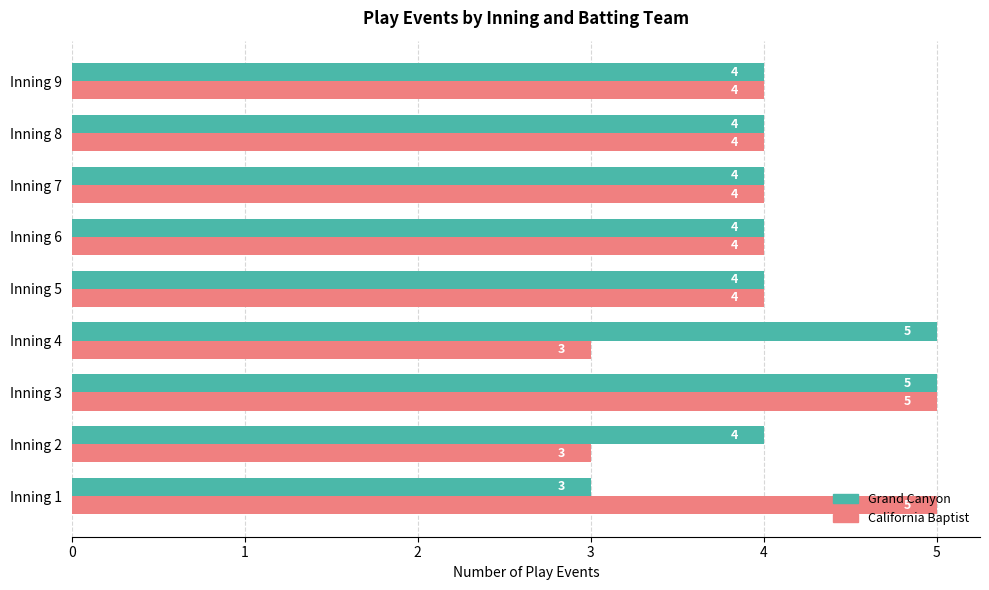

What is the approximate value of Grand Canyon at Inning 9?

4